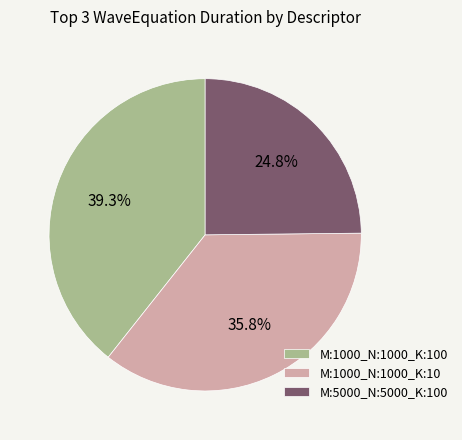

Which category has the smallest portion of the pie?

M:5000_N:5000_K:100